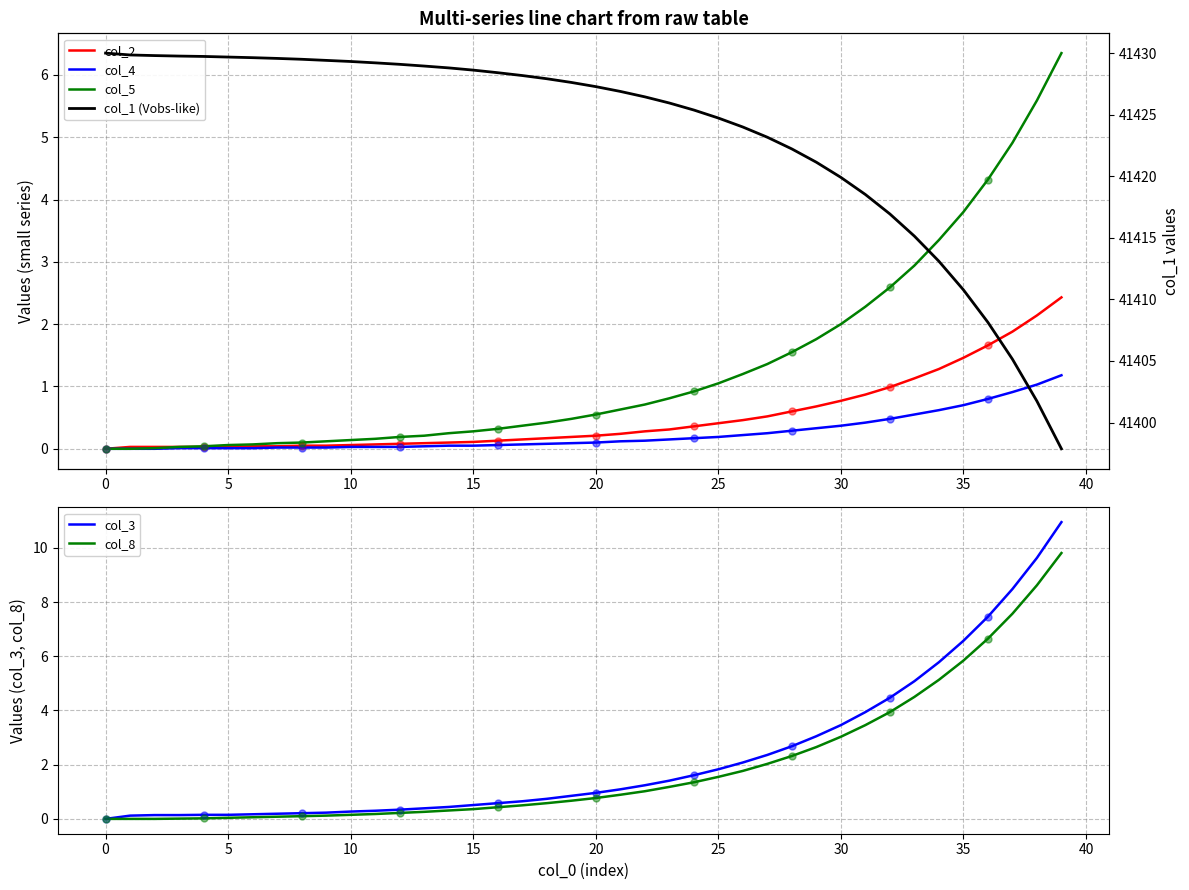

What are all the series names shown in the legend?

col_2, col_4, col_5, col_3, col_8, col_1 (Vobs-like)